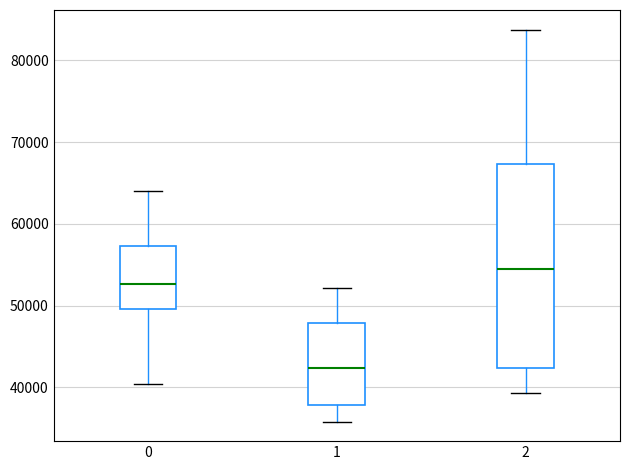

Which box is the tallest, from its lower edge to its upper edge?

2